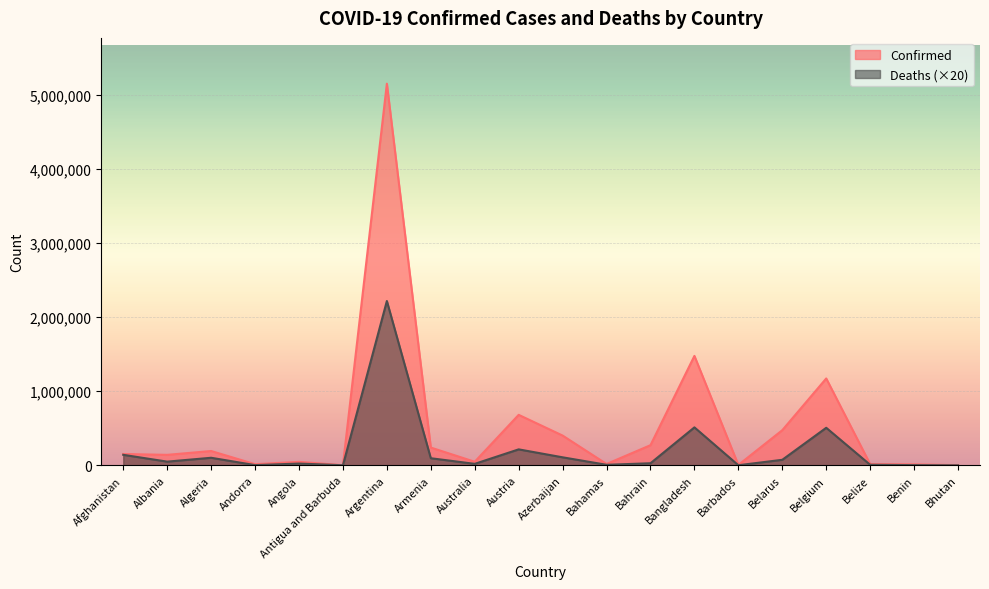

What is the highest value of the Deaths series?

2219320